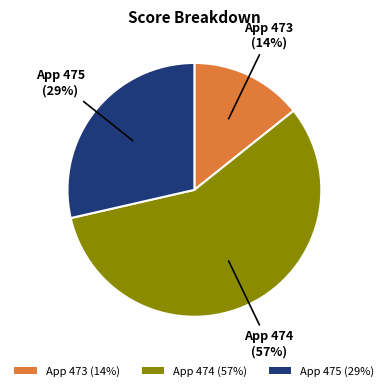

To the nearest percent, what portion does App 475 (29%) represent?

29%